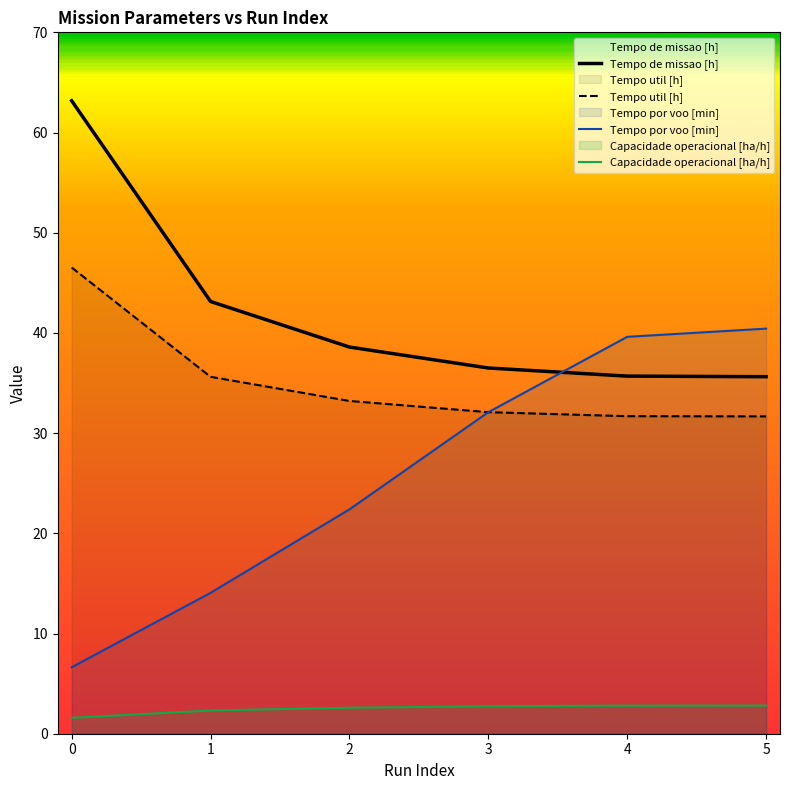

Which series has the largest range (max minus min)?

Tempo por voo [min]